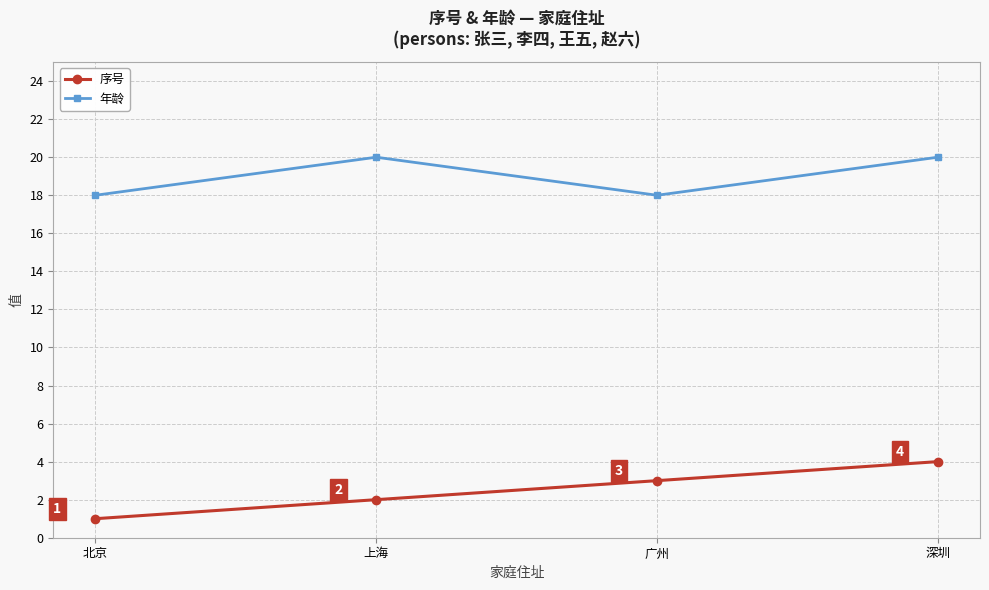

What is the difference between the maximum and minimum values in the 序号 series?

3